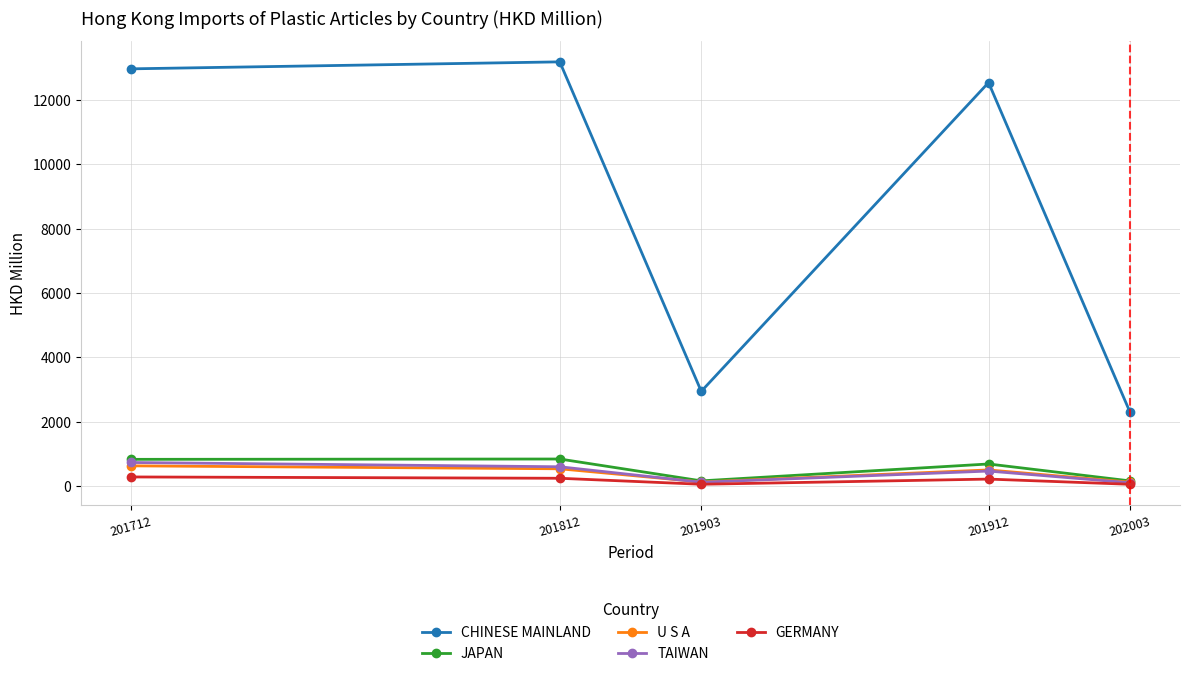

What is the maximum value shown in the chart?

13182.7